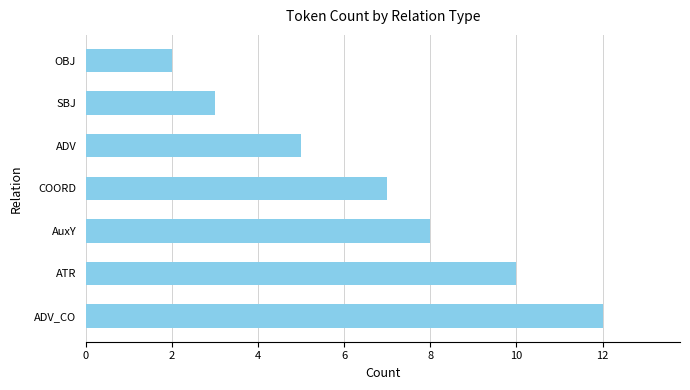

How many bars are there in total?

7